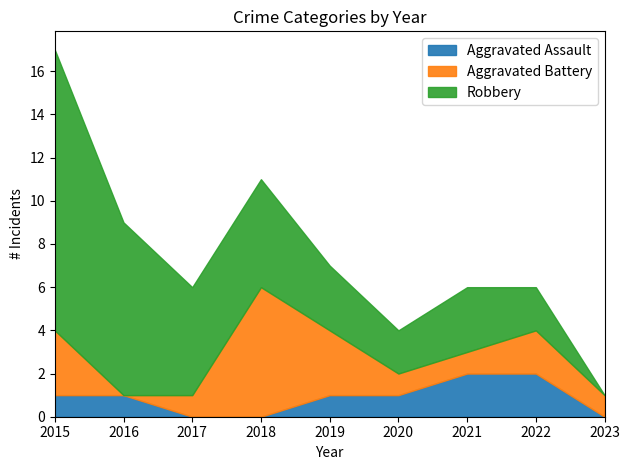

Which series has the widest spread of values?

Robbery